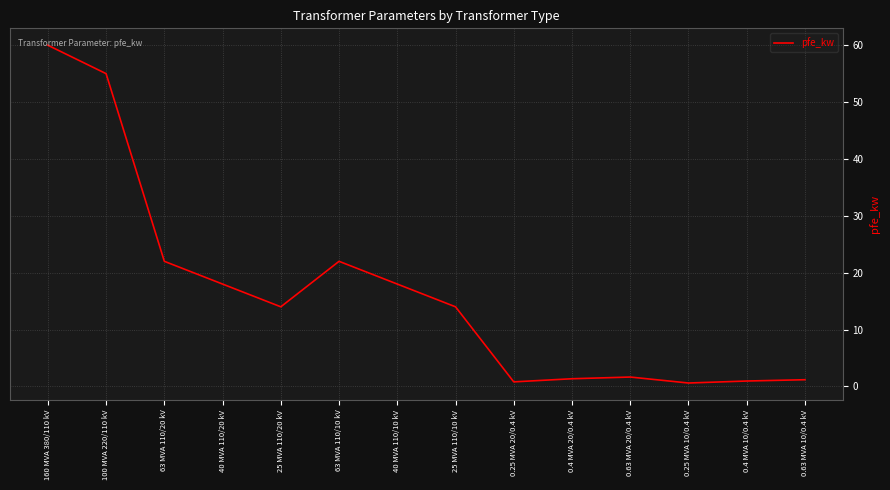

Where is the first local minimum?

25 MVA 110/20 kV